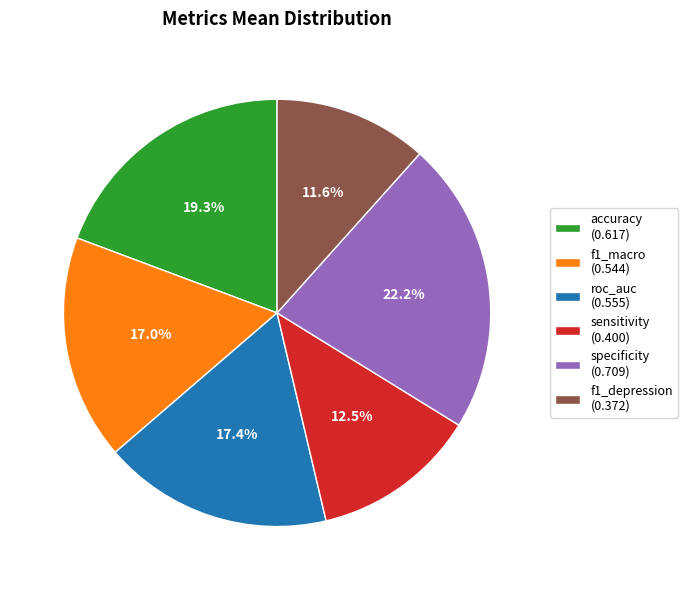

To the nearest percent, what is the difference between the roc_auc and f1_depression slice percentages?

6%